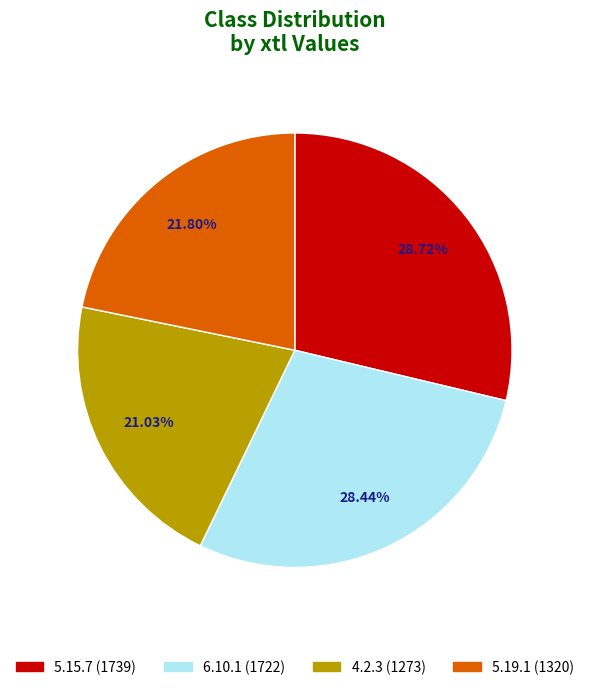

Between 5.19.1 and 4.2.3, which is larger?

5.19.1